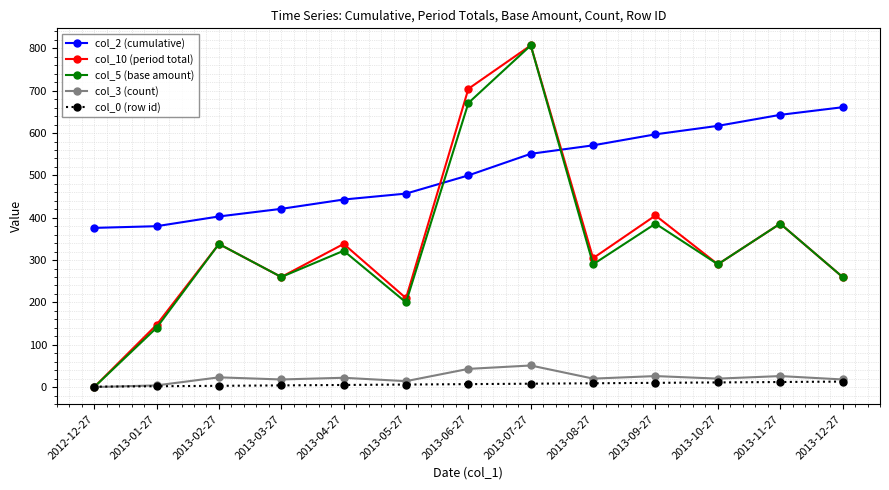

Which series ends up on top after the final intersection of col_10 (period total) and col_0 (row id)?

col_10 (period total)